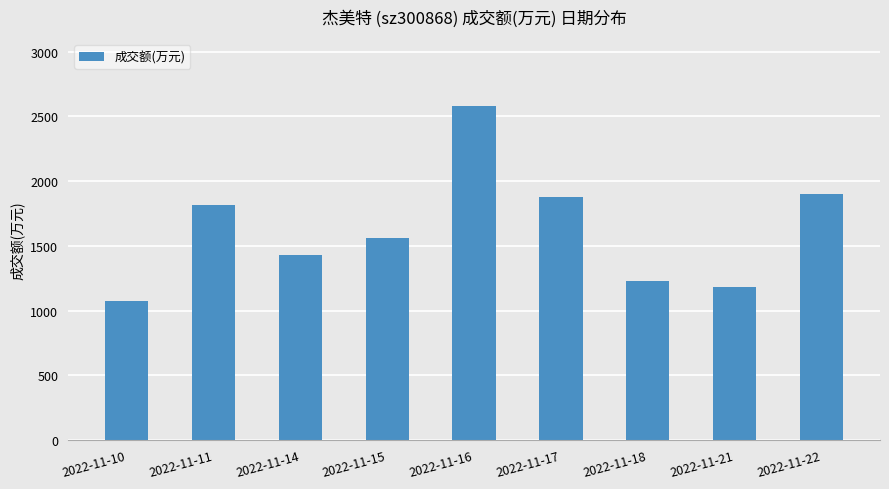

Does the chart contain stacked bars?

No